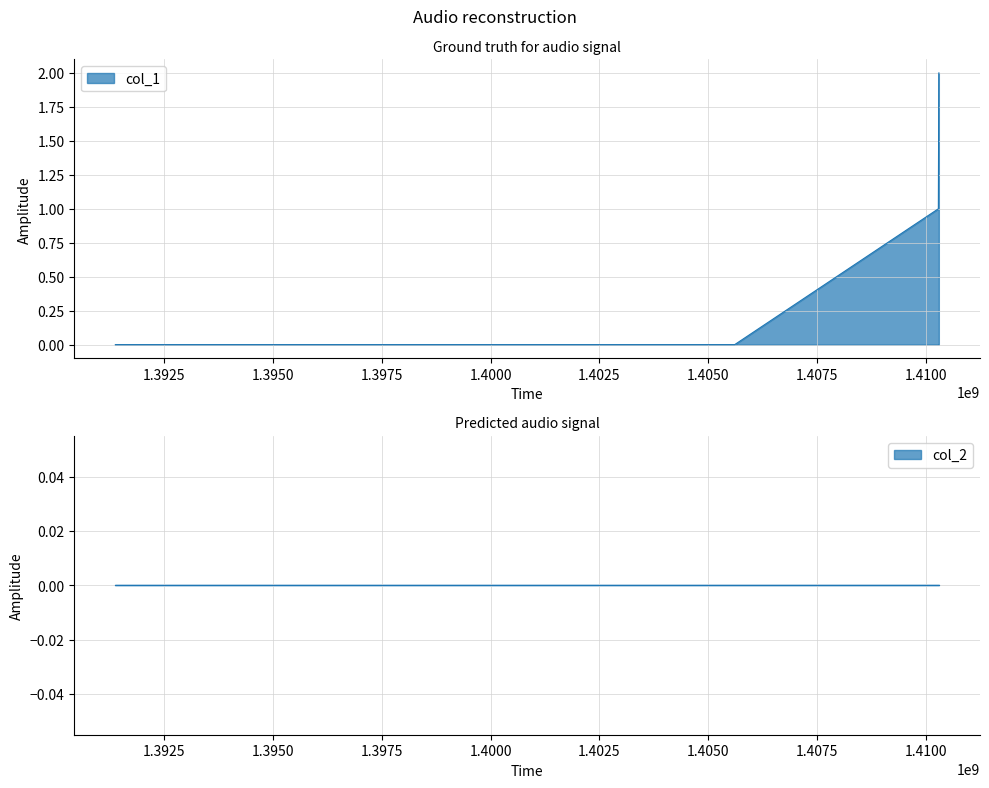

The value at 1405606816 is 0. True or false?

True